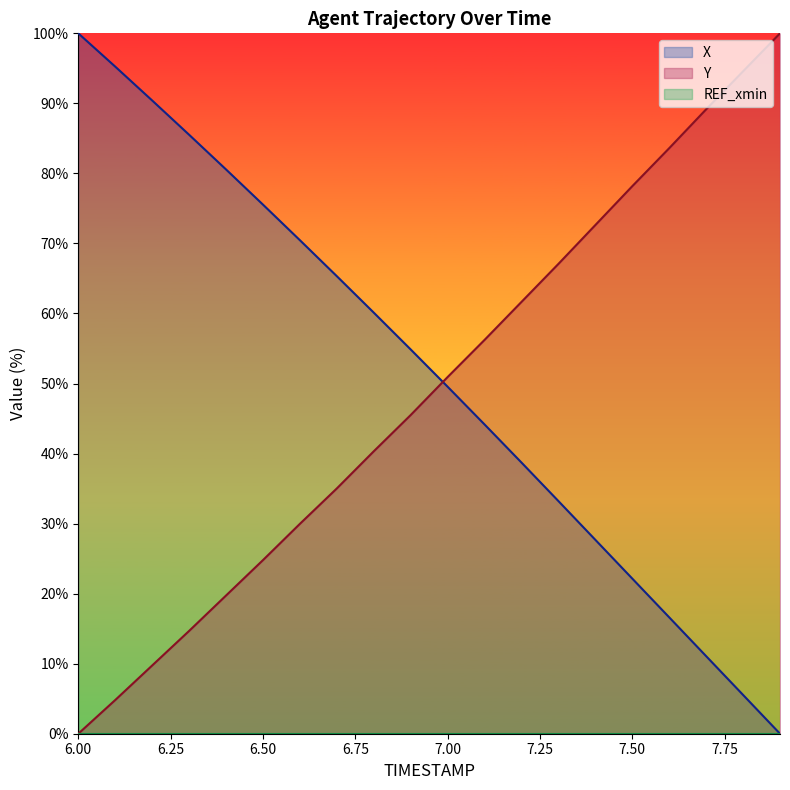

List the series in order of their overall mean, lowest first.

Y, X